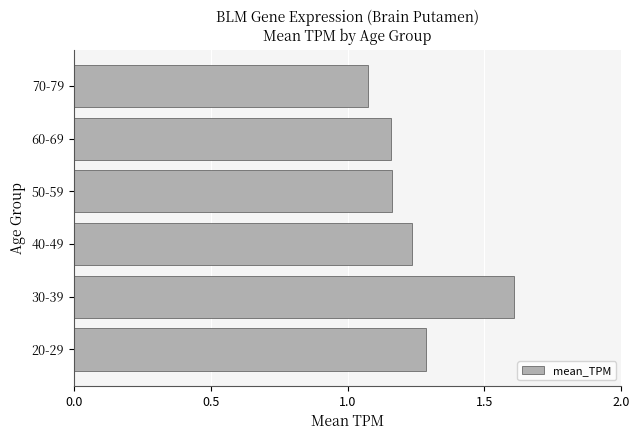

Is it true that the value at 30-39 is 0.4?

False